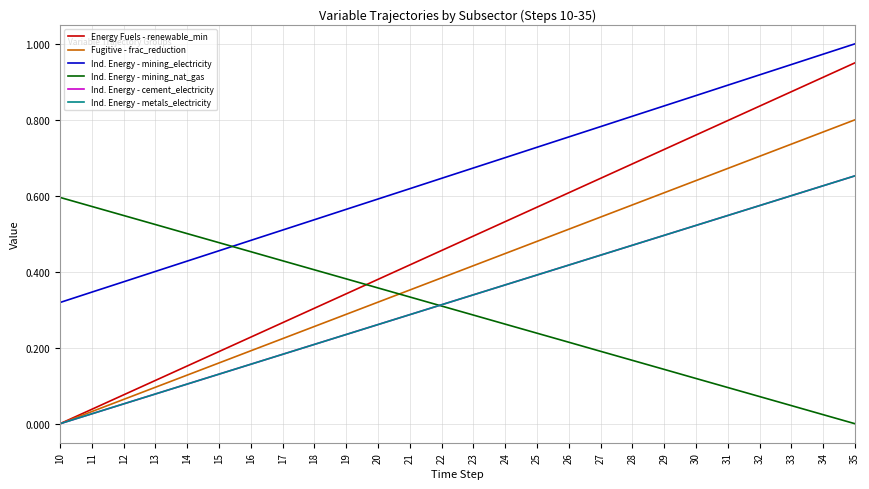

Does the chart have visible grid lines?

Yes